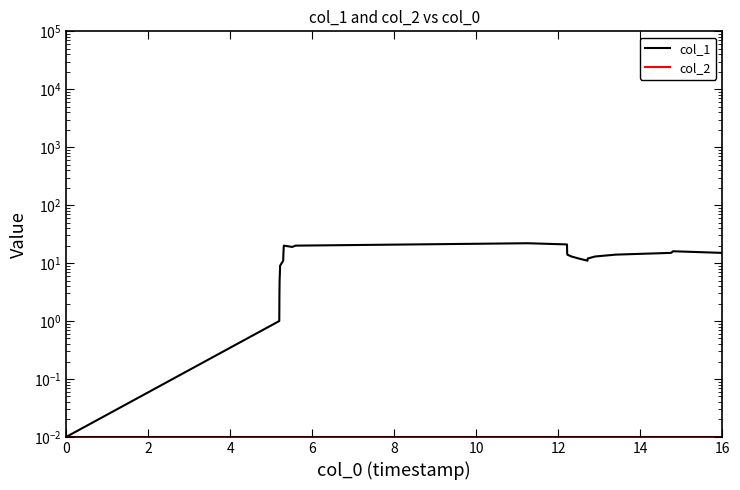

How many data points in col_1 are less than 14?

12